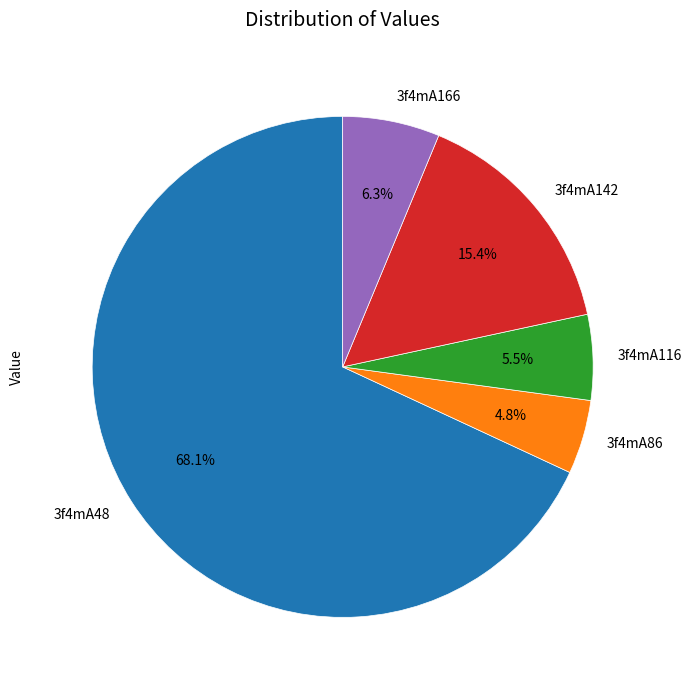

What is the majority slice?

3f4mA48